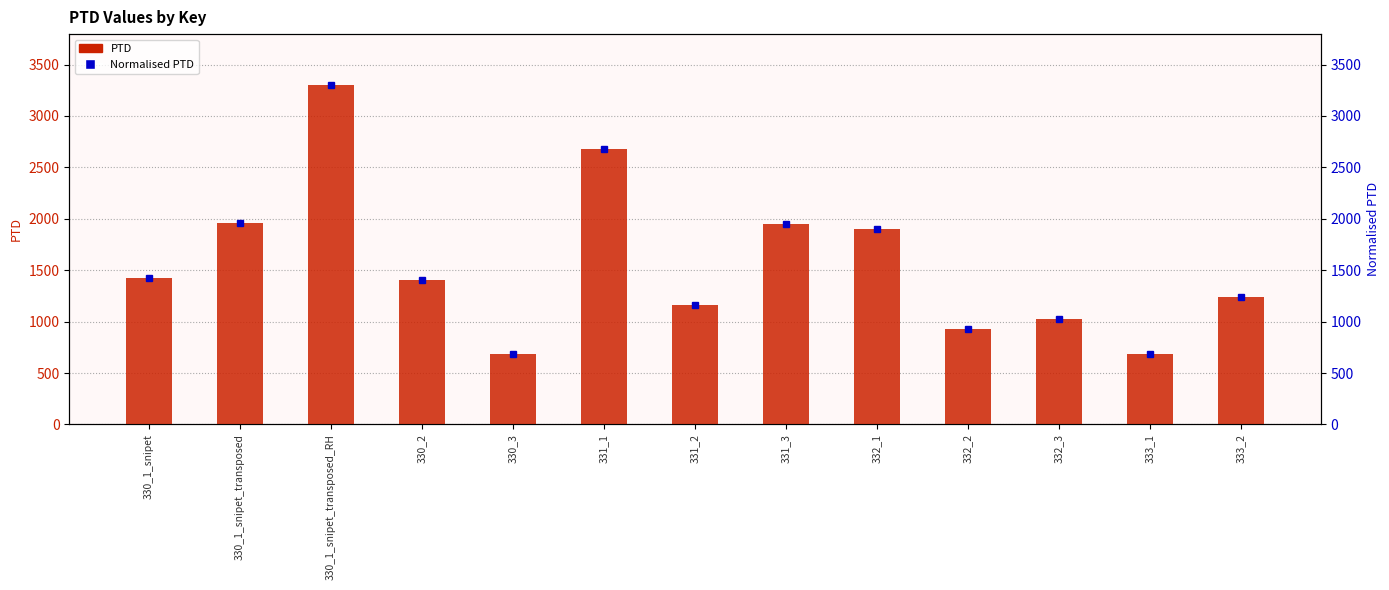

How many distinct data groups are displayed?

2